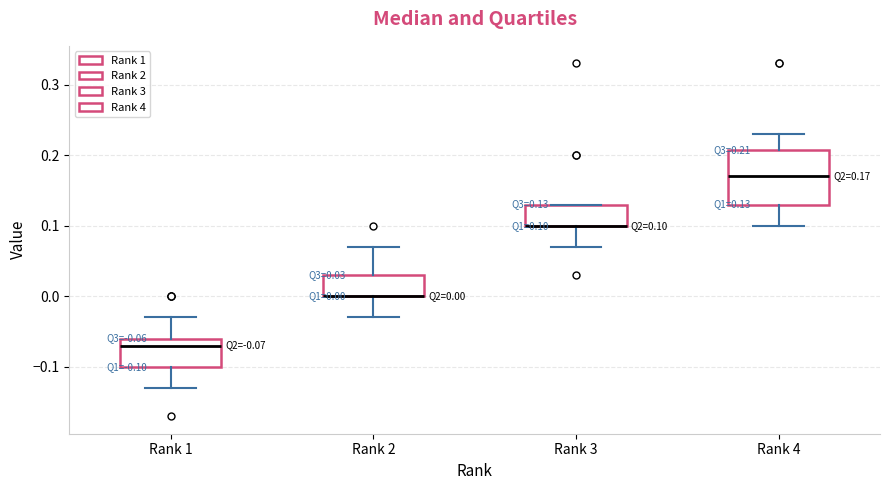

Comparing the boxes themselves (not the whiskers), which one is the tallest?

Rank 4